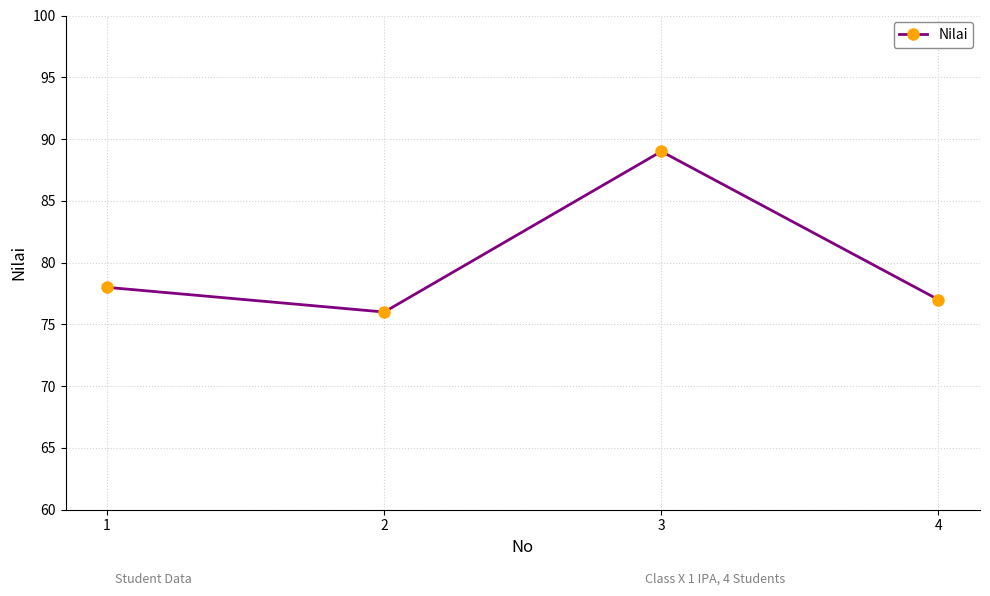

What is the value of the 4th point from the left?

77